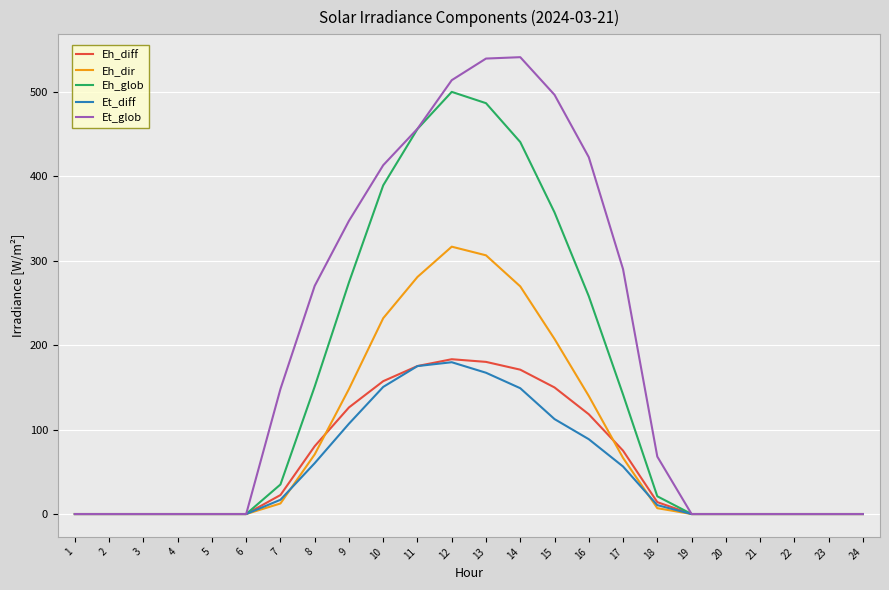

Between 4 and 16, which series saw the biggest shift?

Et_glob